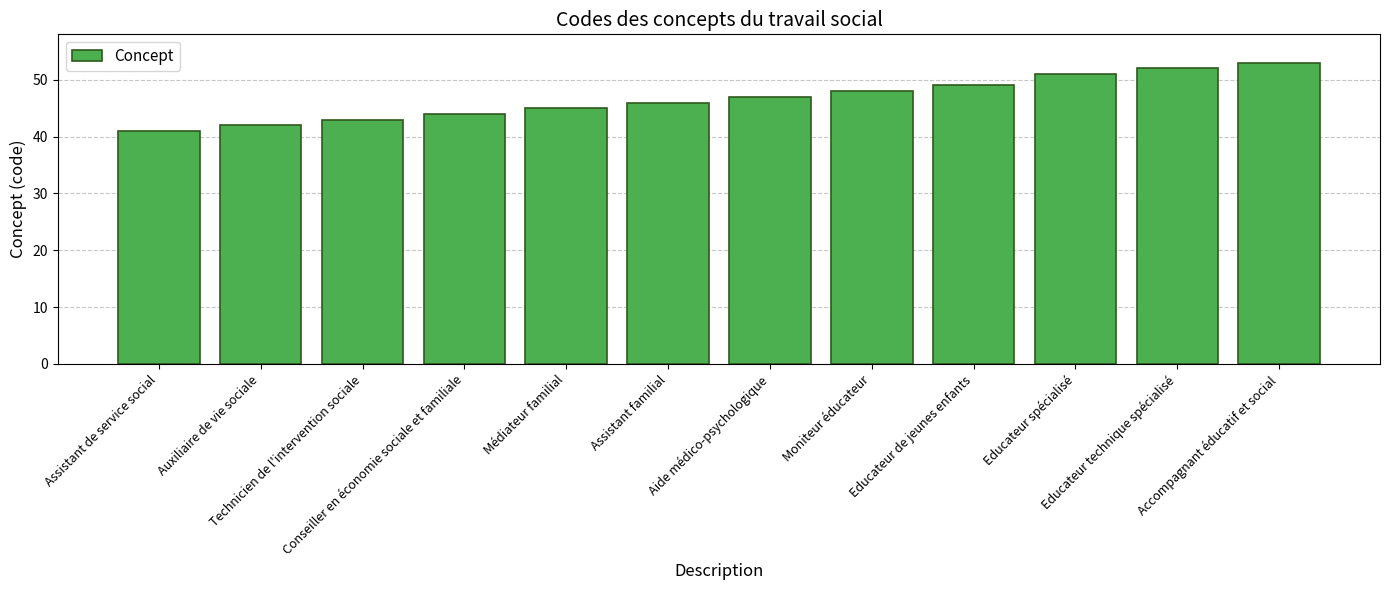

What is the difference between the maximum and minimum values?

12